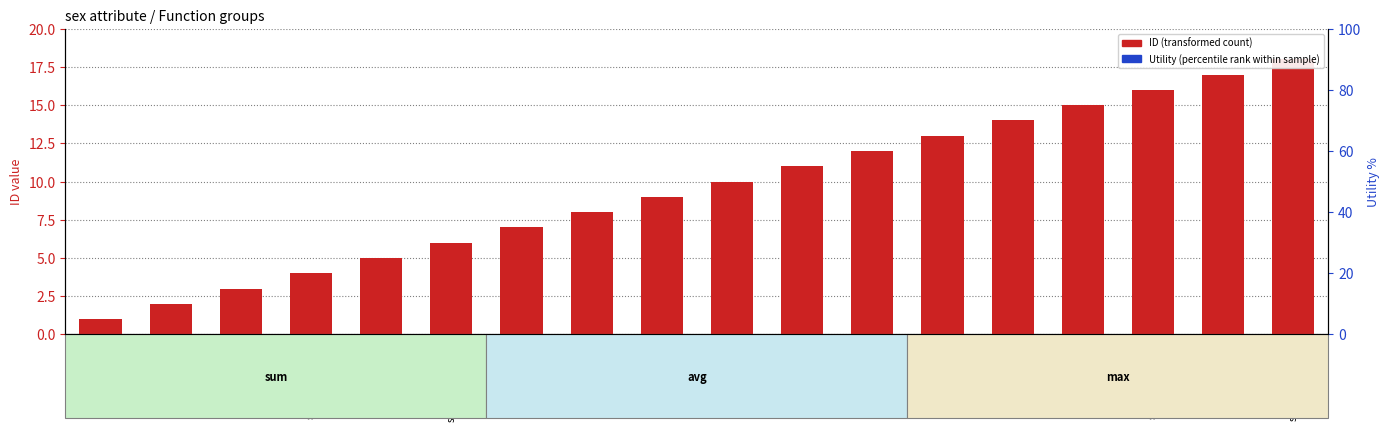

The value of ID (transformed count) at sex,age,avg is 11. True or false?

False